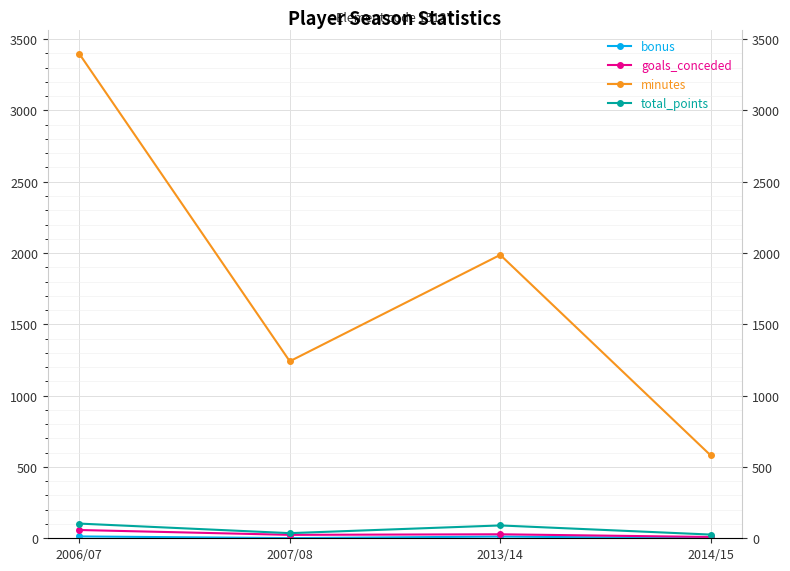

What is the maximum value for minutes?

3397